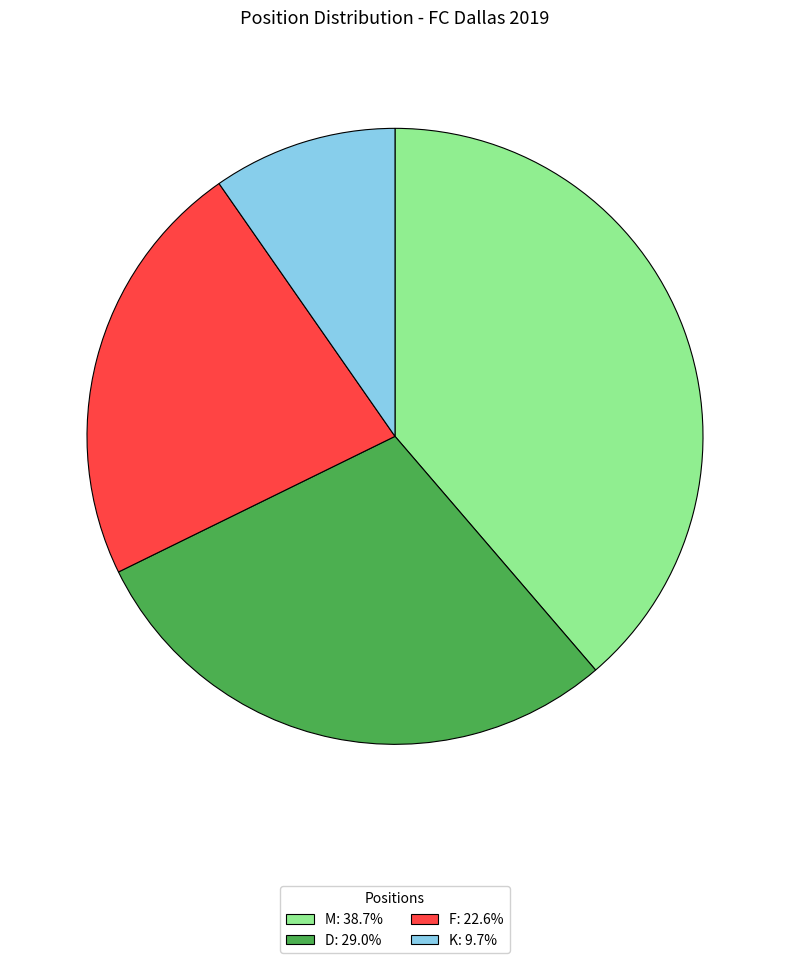

Combined, do F: 22.6% and D: 29.0% account for over 50%?

Yes